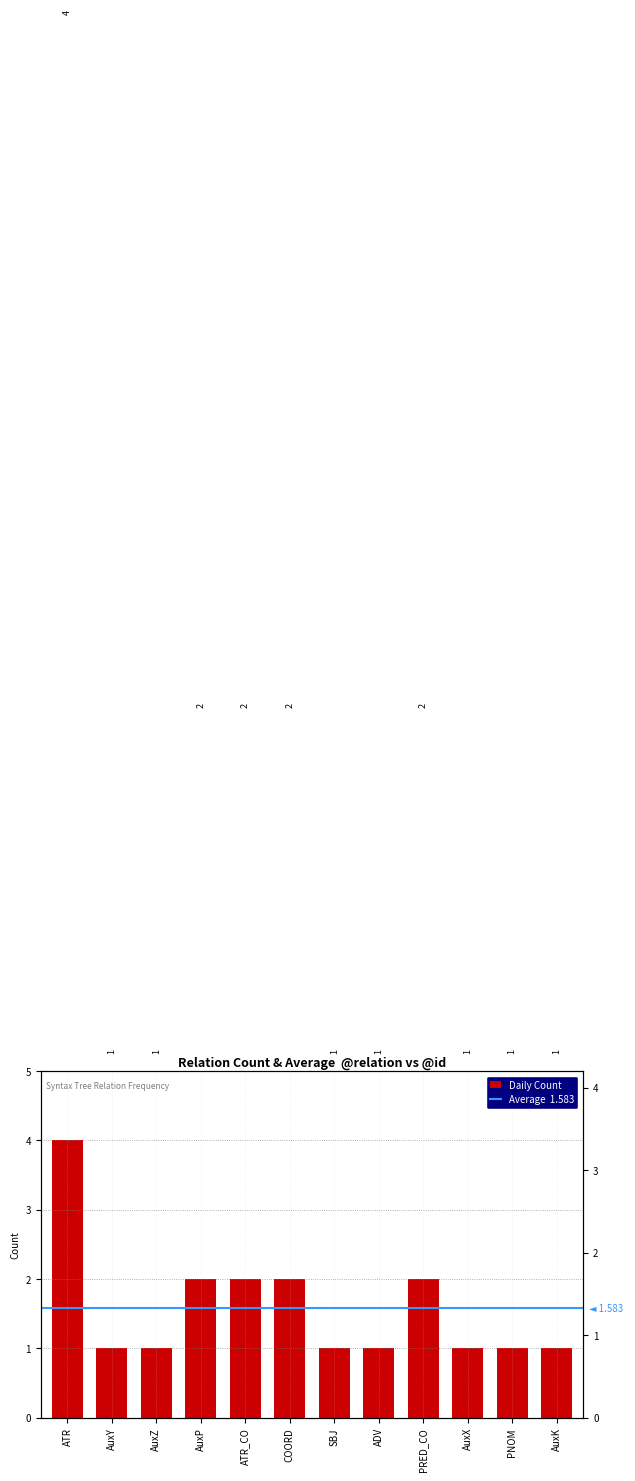

What is the label of the 9th bar from the right?

AuxP